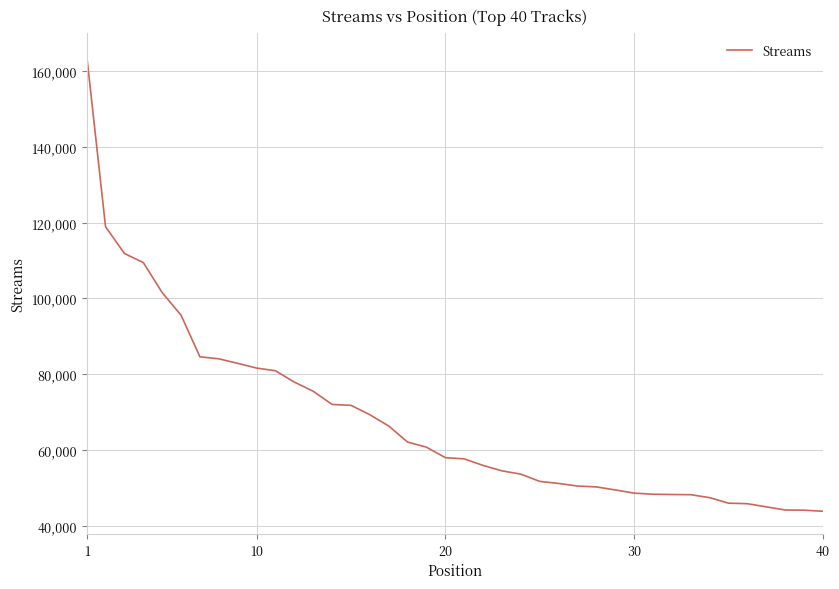

What is the difference between the maximum and minimum values?

120285